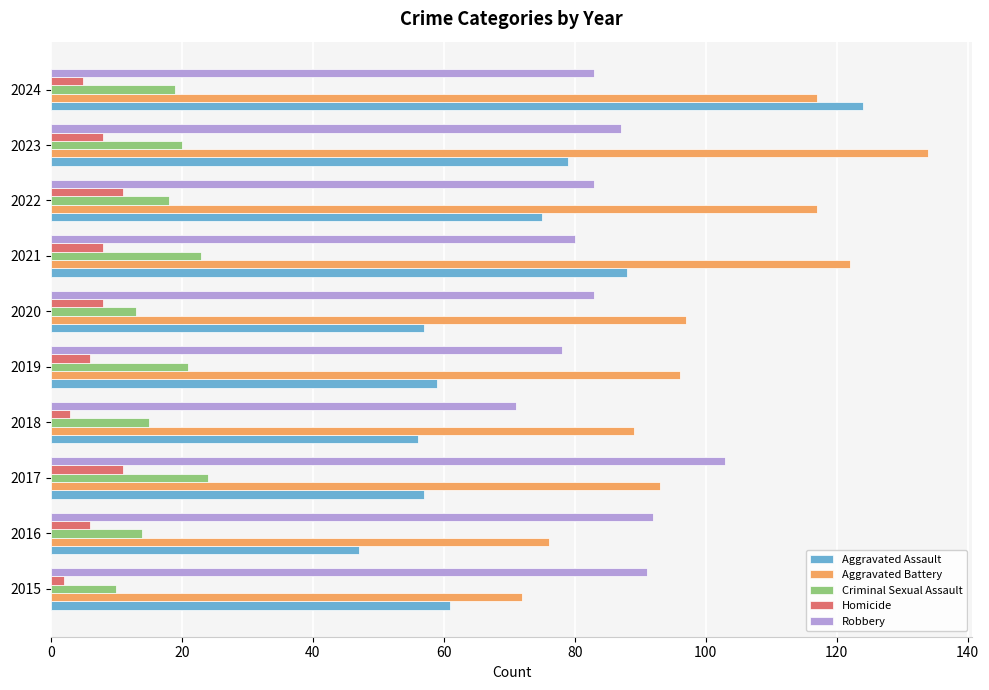

What is the highest value of the Robbery series?

103